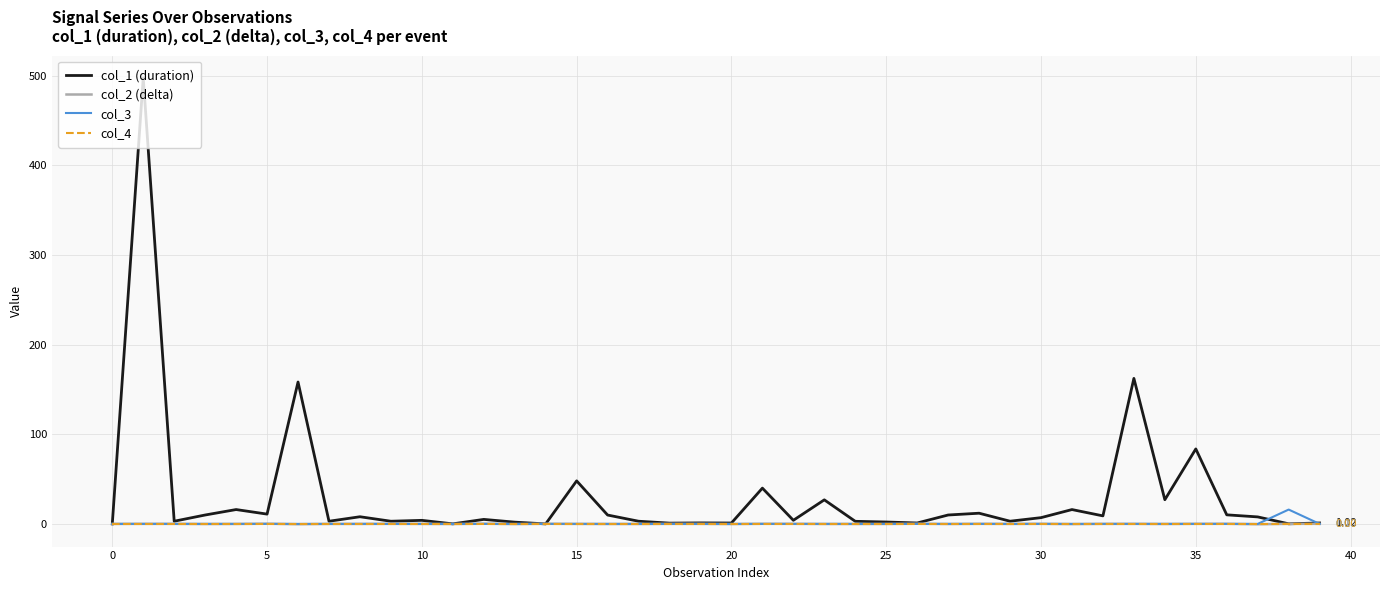

Which series has the largest total across all categories?

col_1 (duration)